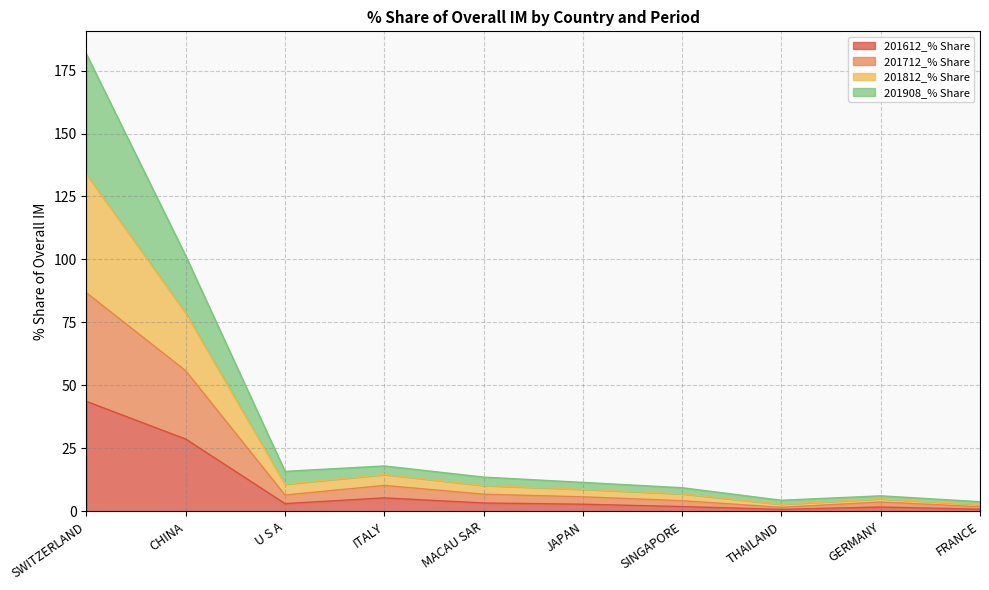

The value of 201612_% Share at CHINA is 28.7. True or false?

True